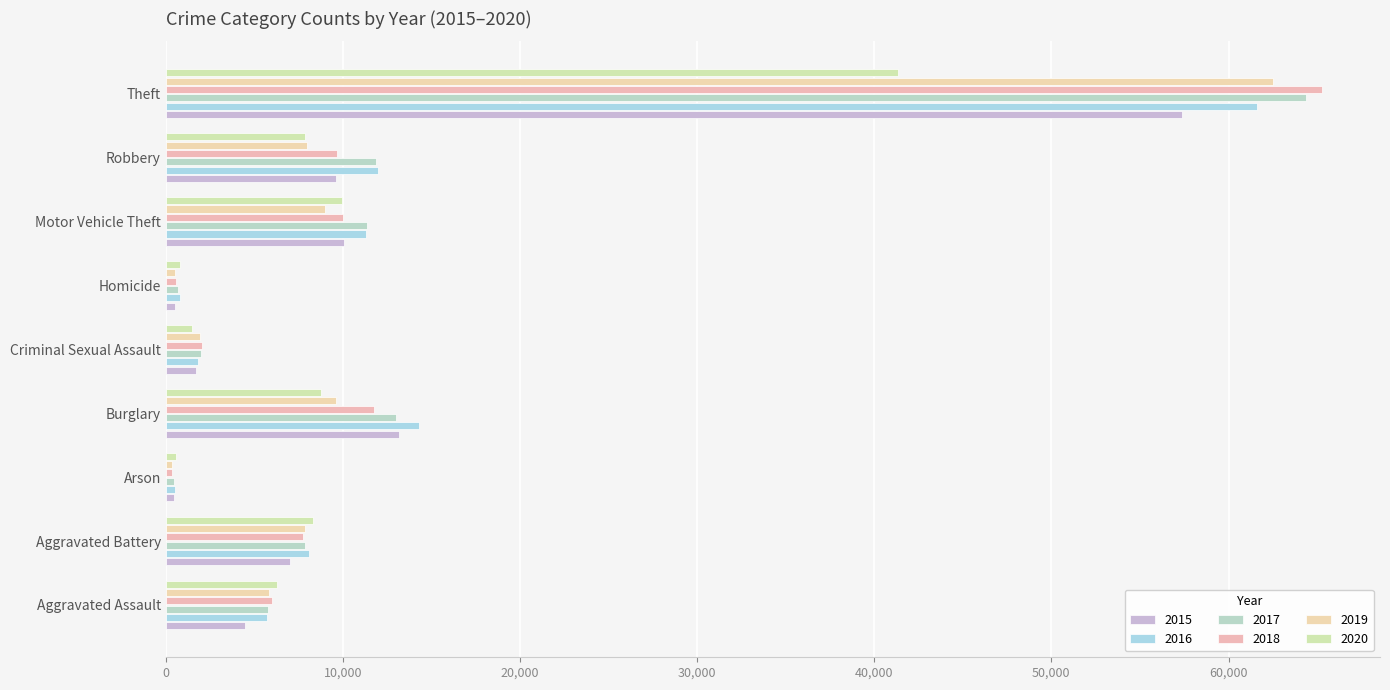

List the labels in order of 2018 value, largest first.

Theft, Burglary, Motor Vehicle Theft, Robbery, Aggravated Battery, Aggravated Assault, Criminal Sexual Assault, Homicide, Arson